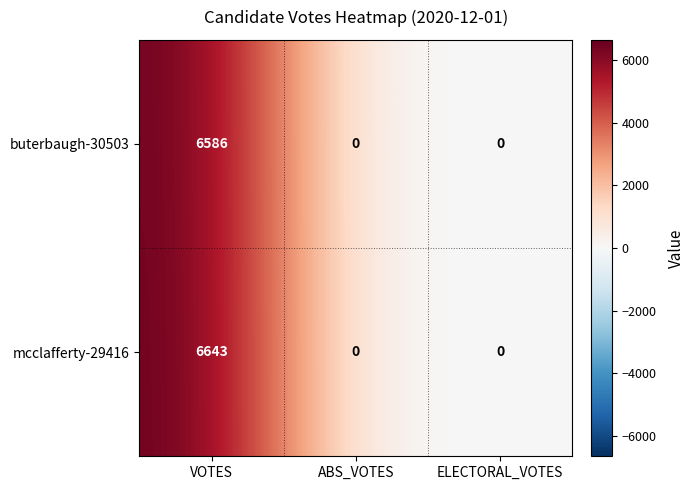

Reading left to right, list all the values displayed in this chart.

buterbaugh-30503: VOTES=6586	ABS_VOTES=0	ELECTORAL_VOTES=0
mcclafferty-29416: VOTES=6643	ABS_VOTES=0	ELECTORAL_VOTES=0